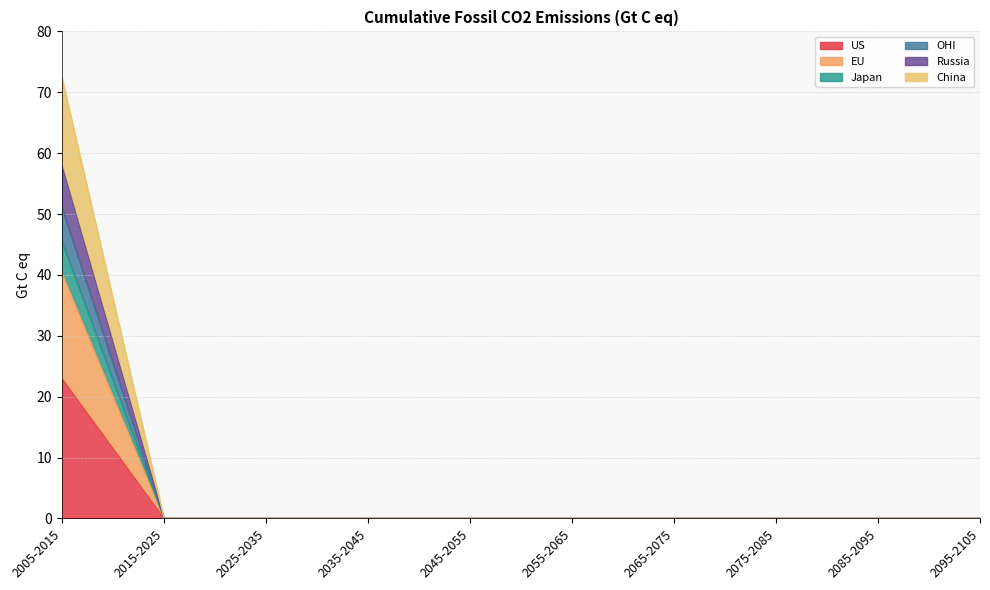

The US series shows -14.8 at 2075-2085. True or false?

False